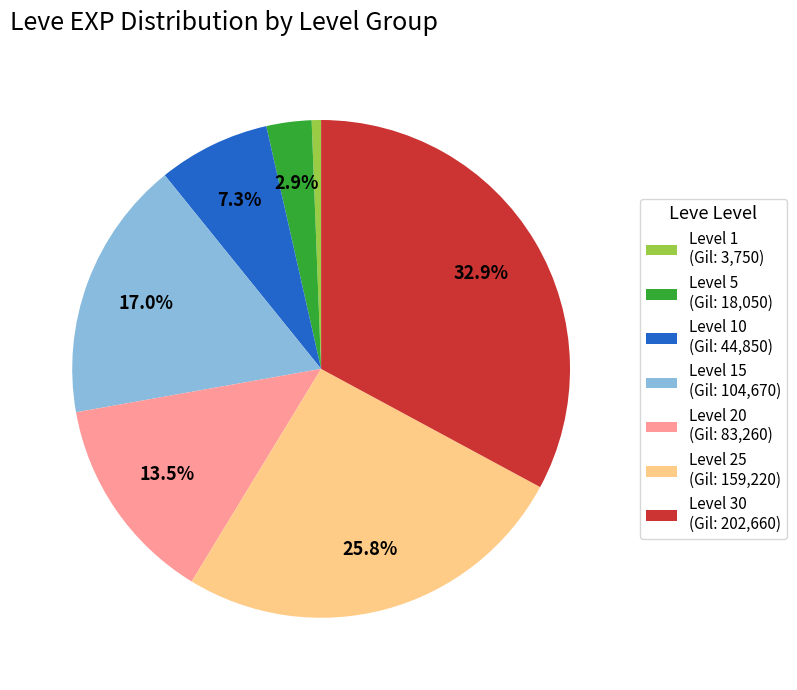

Which has a higher value, Level 25 (Gil: 159,220) or Level 15 (Gil: 104,670)?

Level 25 (Gil: 159,220)